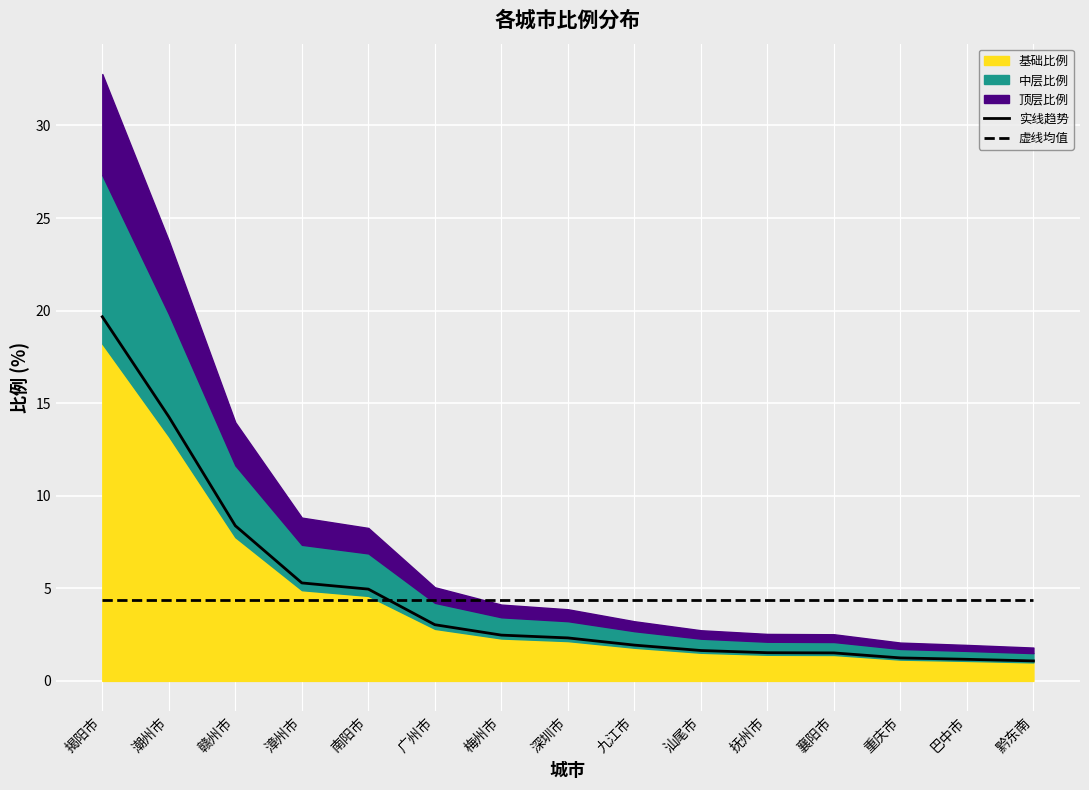

Reading left to right, extract all data points from this chart.

实线趋势: 揭阳市=19.7	潮州市=14.3	赣州市=8.4	漳州市=5.3	南阳市=5.0	广州市=3.0	梅州市=2.5	深圳市=2.3	九江市=1.9	汕尾市=1.6	抚州市=1.5	襄阳市=1.5	重庆市=1.2	巴中市=1.2	黔东南=1.1
虚线均值: 揭阳市=4.4	潮州市=4.4	赣州市=4.4	漳州市=4.4	南阳市=4.4	广州市=4.4	梅州市=4.4	深圳市=4.4	九江市=4.4	汕尾市=4.4	抚州市=4.4	襄阳市=4.4	重庆市=4.4	巴中市=4.4	黔东南=4.4